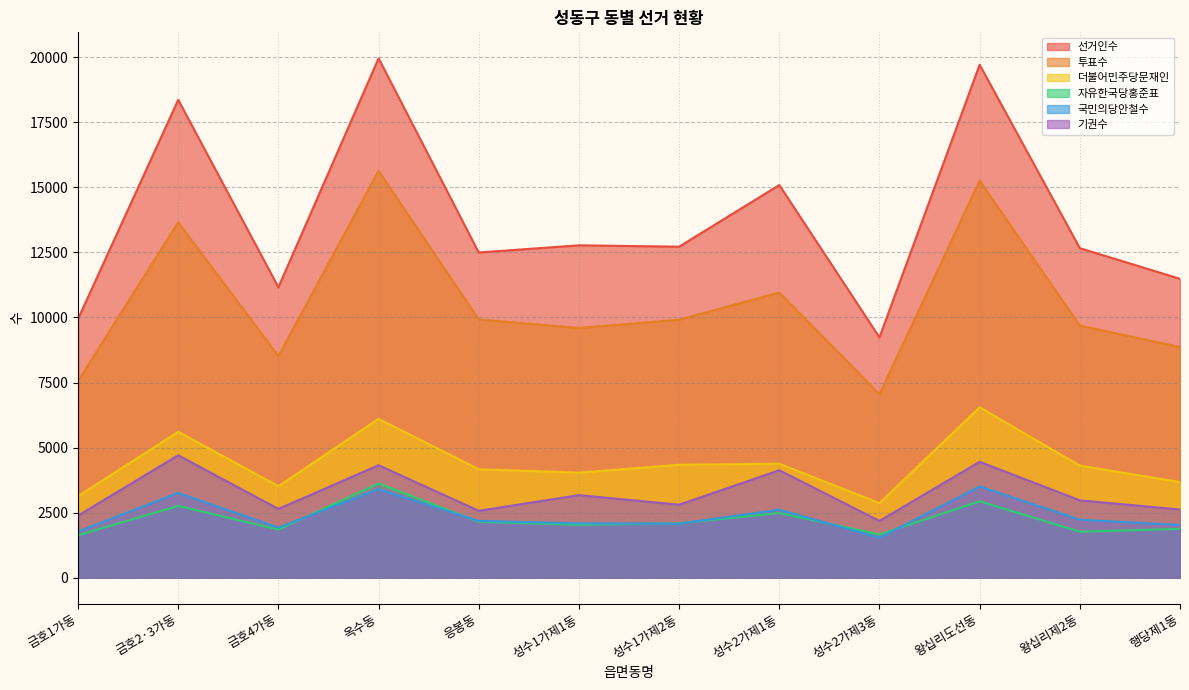

The value of 선거인수 at 성수1가제1동 is 3399. True or false?

False